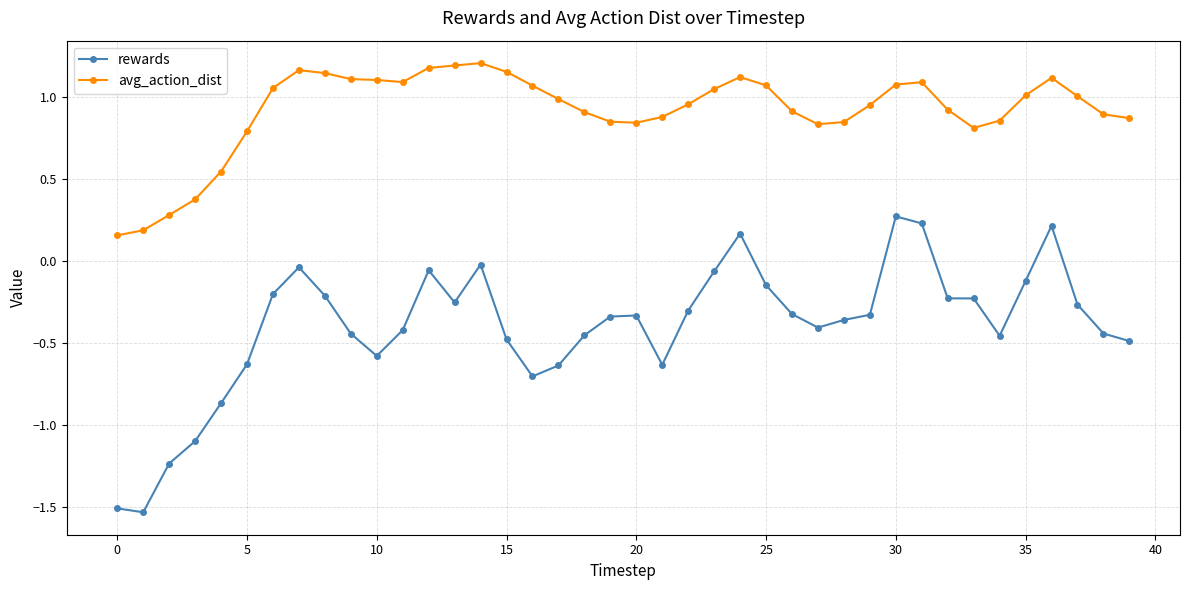

True or false: avg_action_dist and rewards intersect in this chart.

False